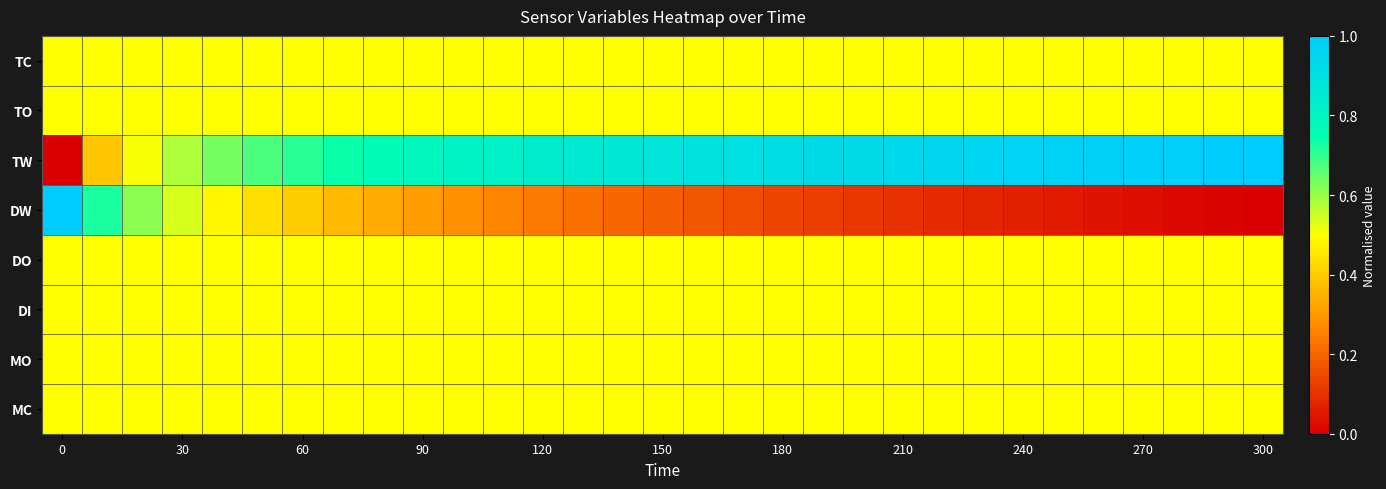

Which series has the largest total across all categories?

TW